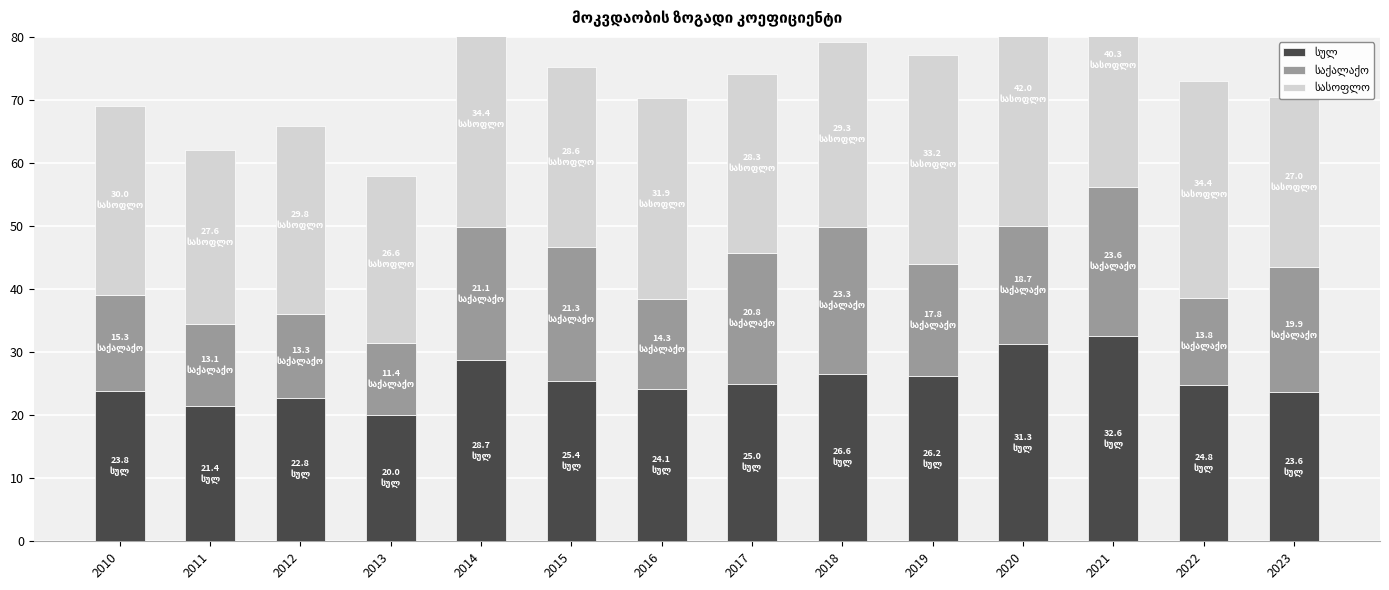

At which category does the chart reach its minimum across all series?

2013